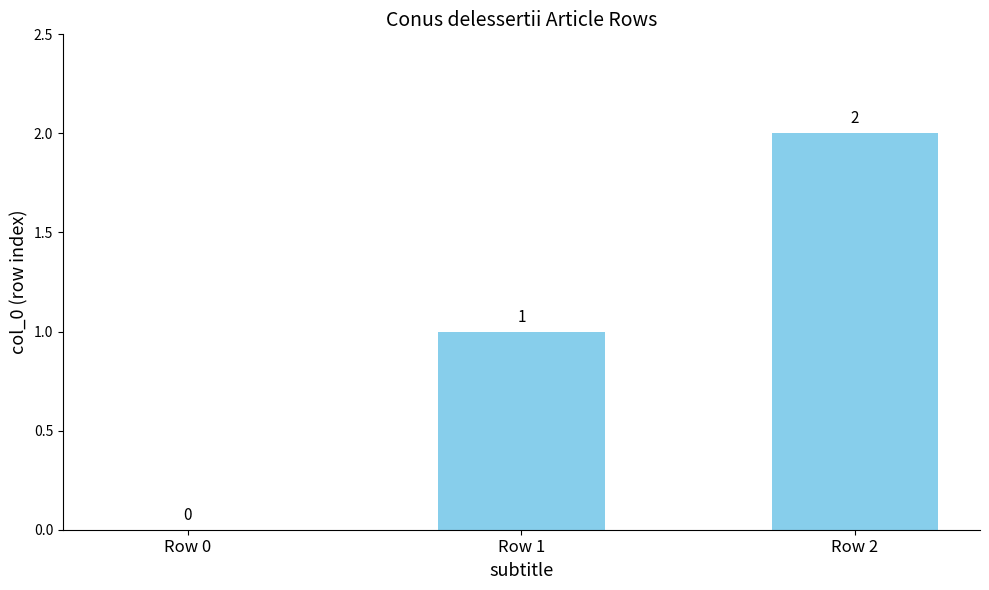

Where is the data nearest to the value 1?

Row 1